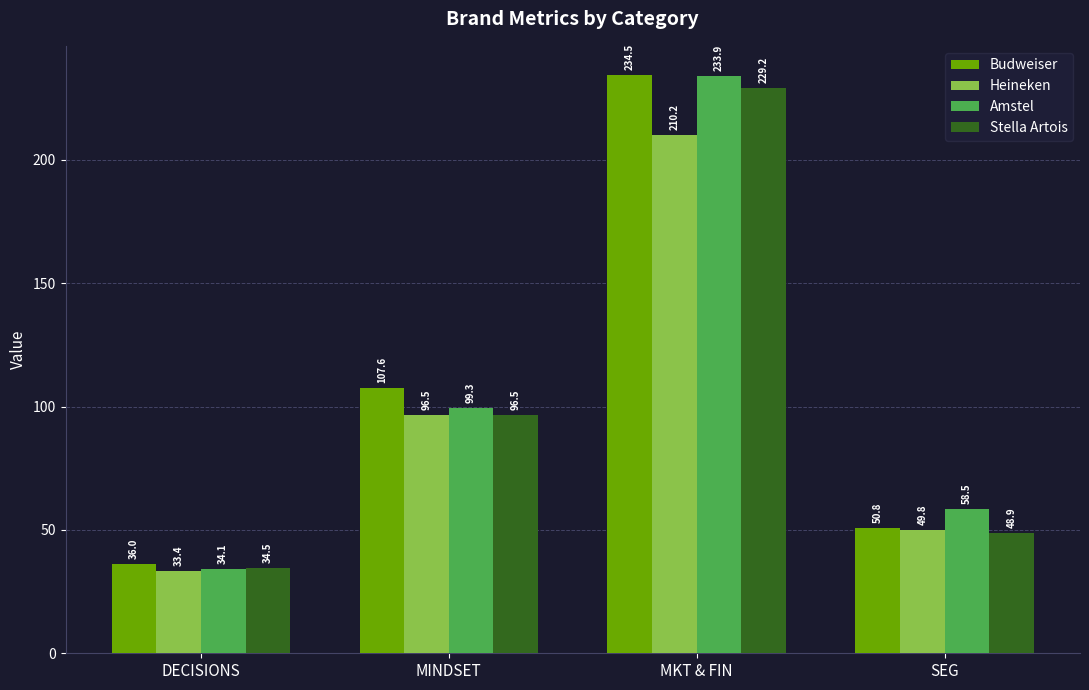

Are the bars grouped side by side (vs. stacked)?

Yes